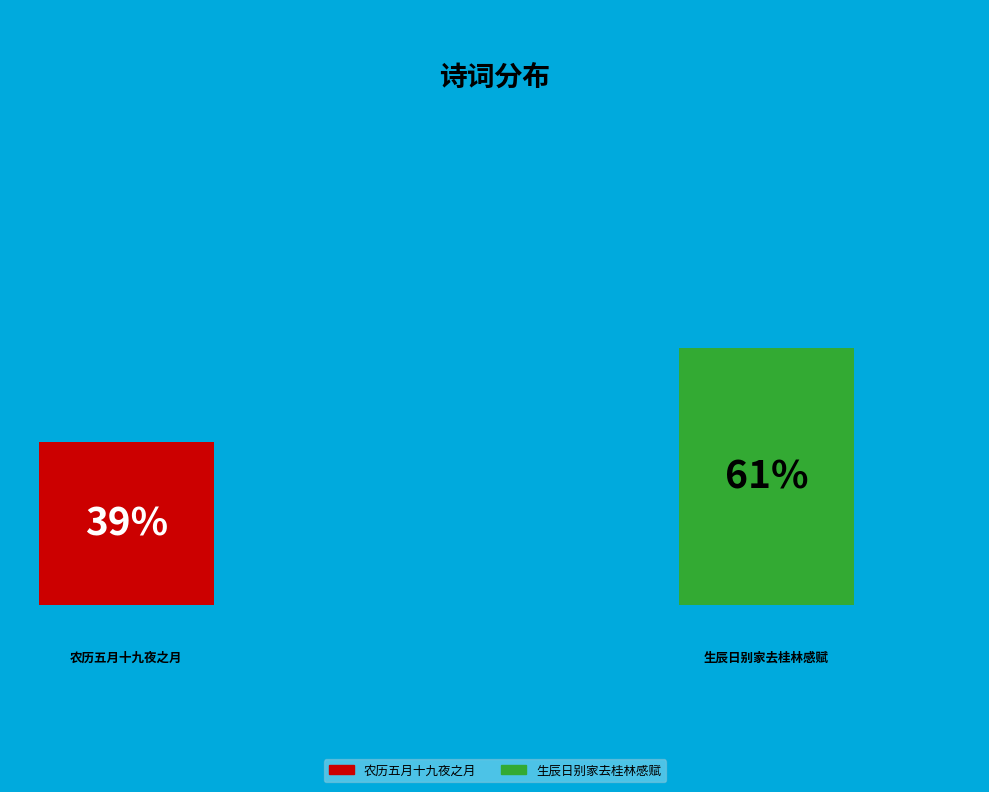

Rank the categories by value from lowest to highest.

农历五月十九夜之月, 生辰日别家去桂林感赋 一九四一年农历五月二十二日为余二十八岁生辰